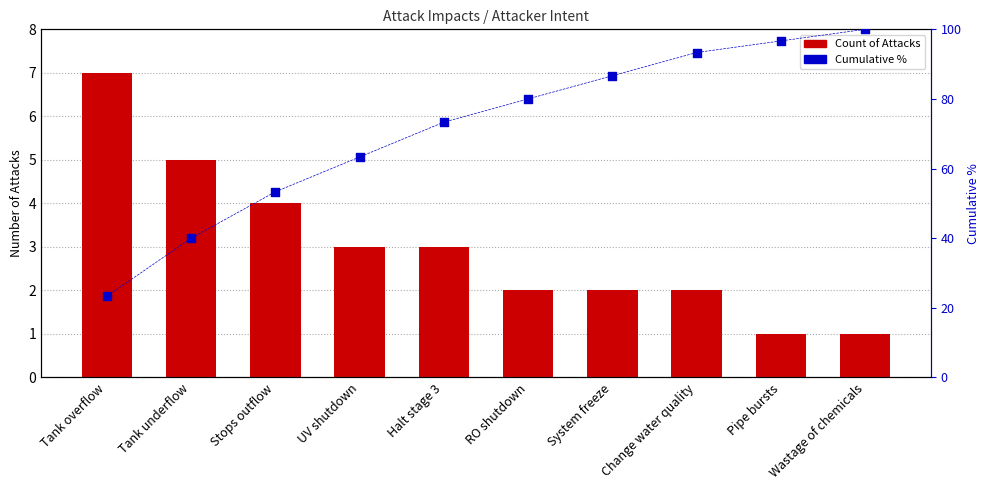

Which series contains the highest Y value?

Cumulative %